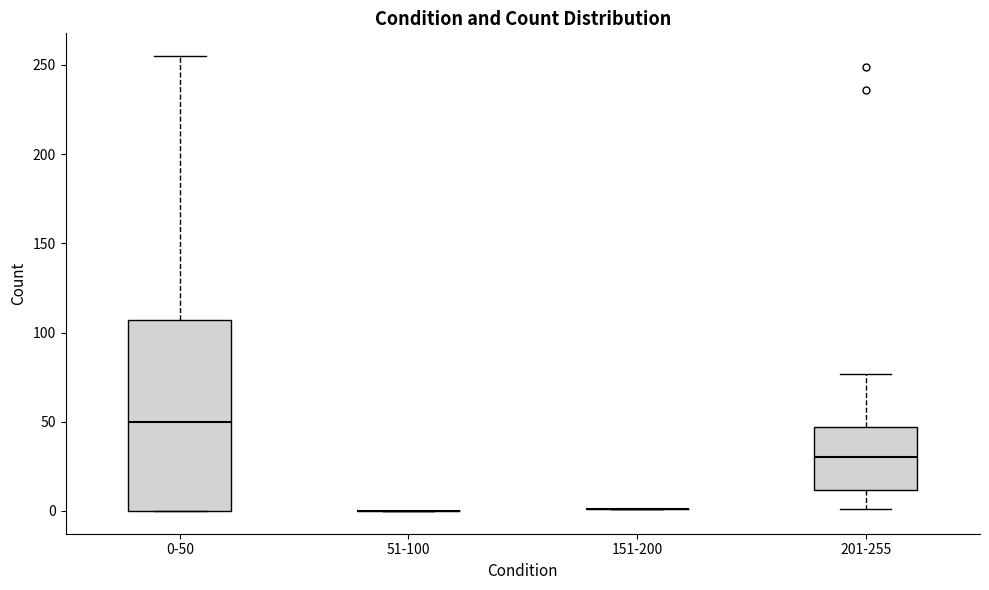

Reading left to right, read every box against the y-axis: the position of its median line, the range the box covers, and the ends of its whiskers. The values are not printed on the chart, so give them approximately, as read against the axis.

0-50: median 50, box 0 to 105, whiskers 0 to 255
51-100: box collapsed to a line at 0, whiskers 0 to 0
151-200: box collapsed to a line at 0, whiskers 0 to 0
201-255: median 30, box 10 to 45, whiskers 0 to 75